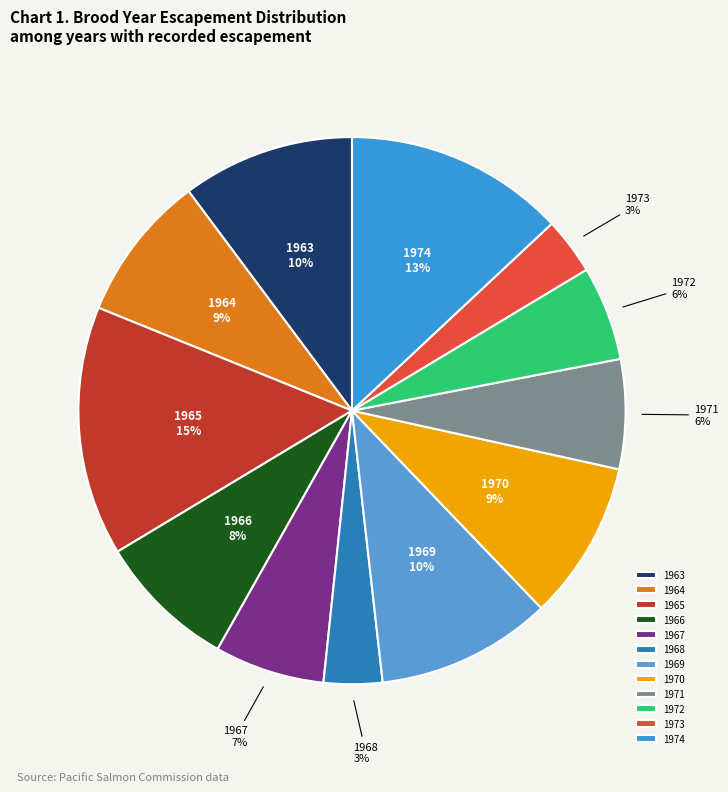

Is 1972 the majority of the pie?

No